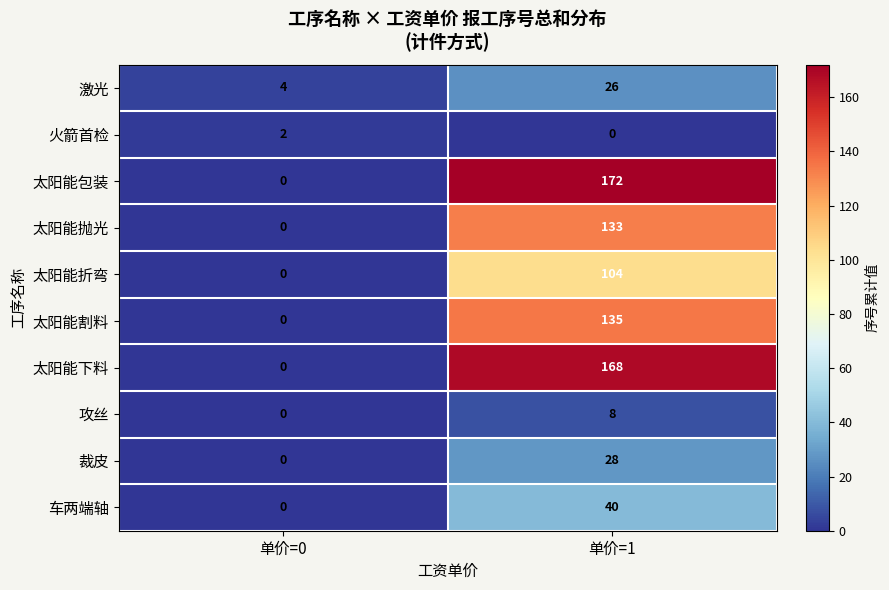

At how many categories does at least one series exceed 39?

1